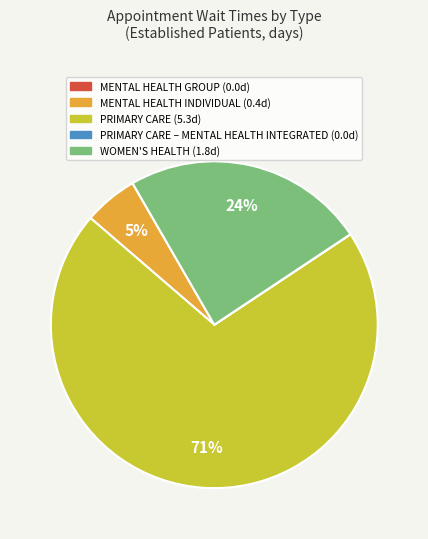

Does any single category account for the majority?

Yes